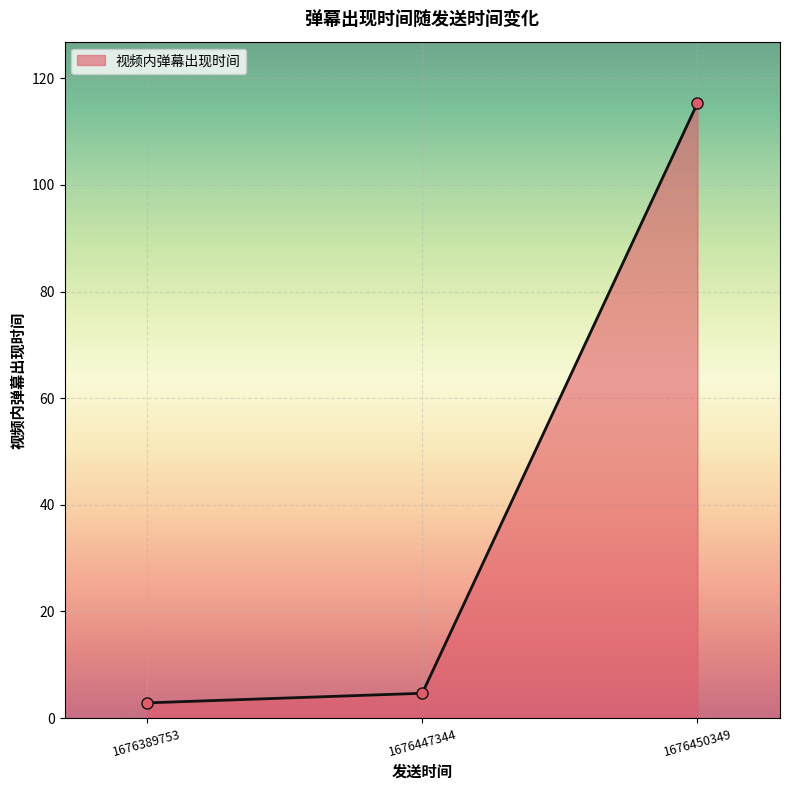

How many lines are shown in the chart?

1